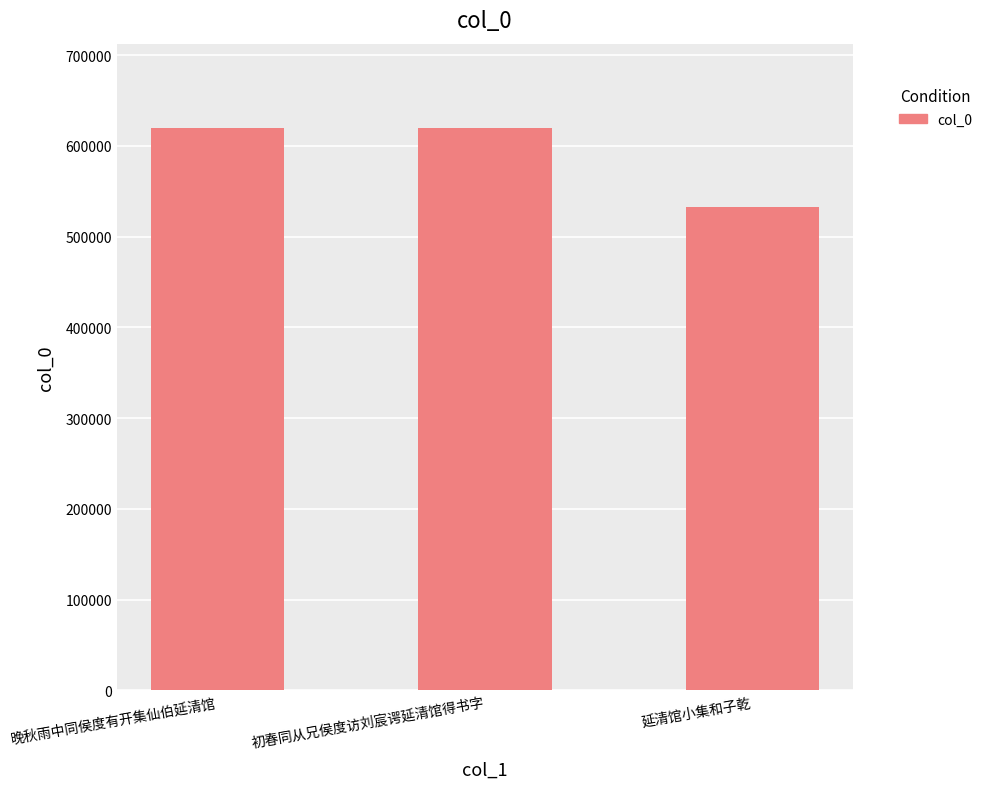

The value at 延清馆小集和子乾 is 532964. True or false?

True